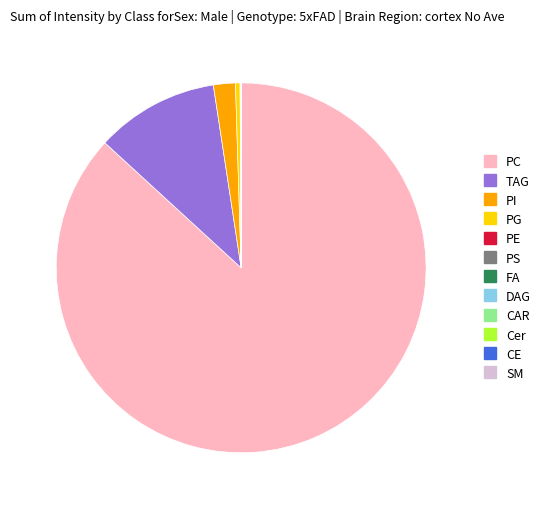

Does any single category account for the majority?

Yes